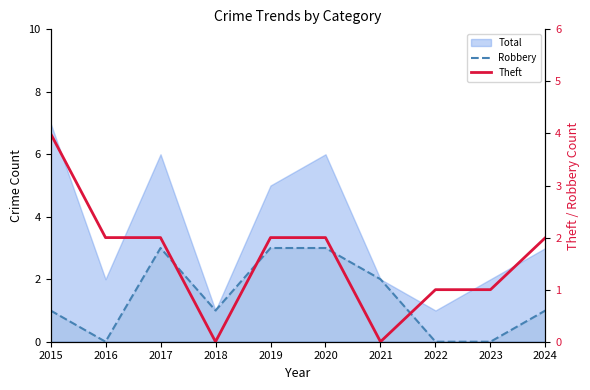

At how many categories does at least one series exceed 2?

4